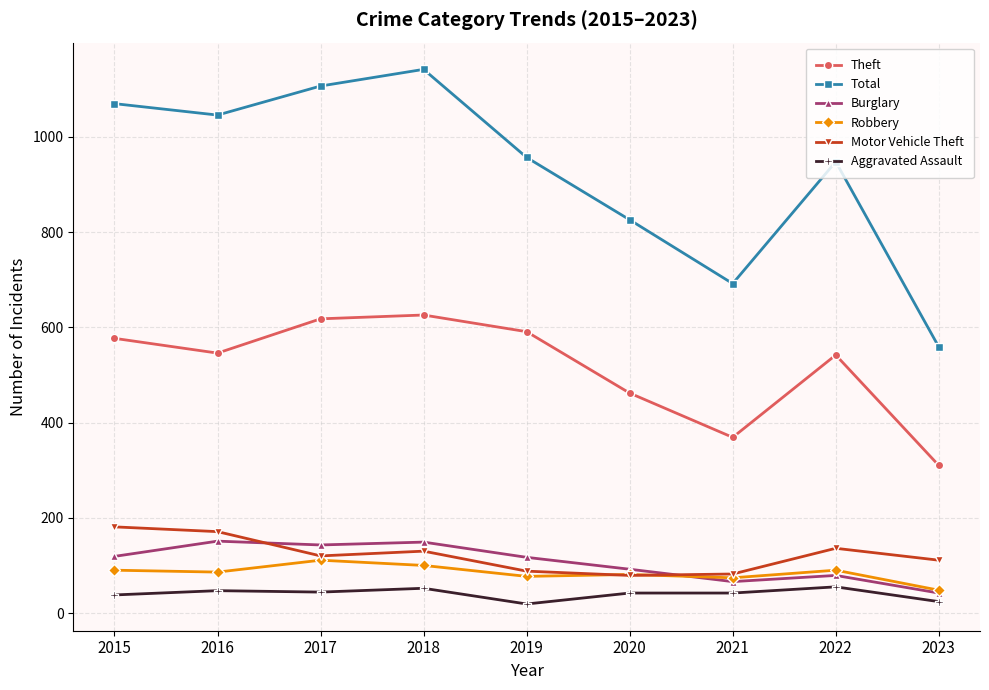

Which series has the widest spread of values?

Total